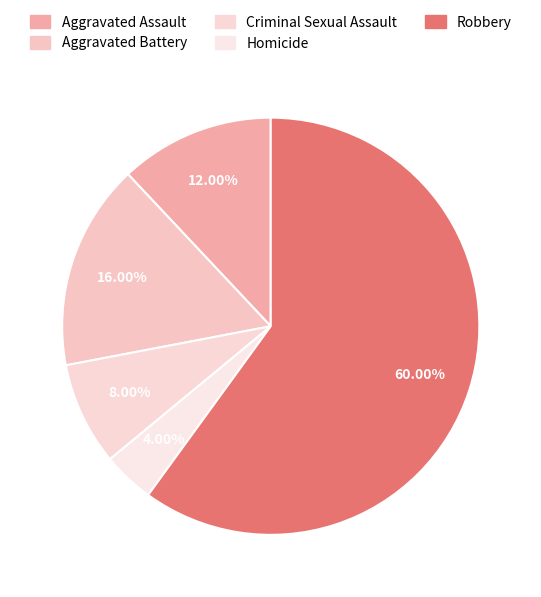

How many segments does this pie chart have?

5